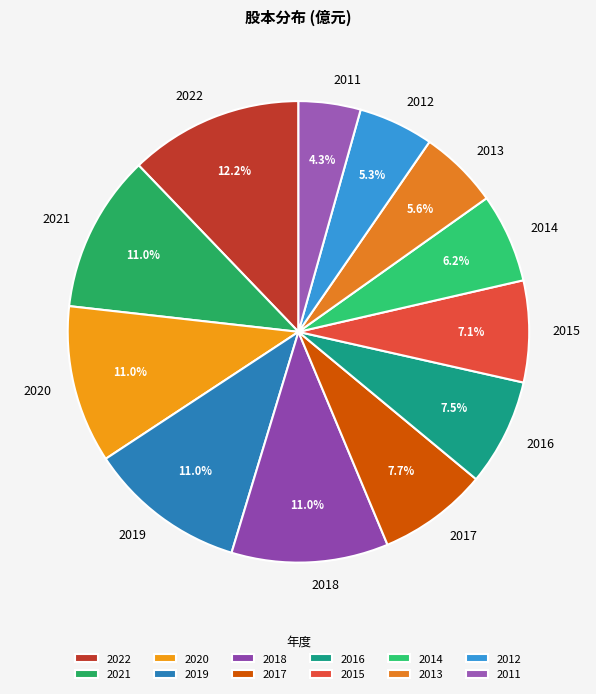

To the nearest percent, what is the combined percentage of 2012 and 2021?

16%